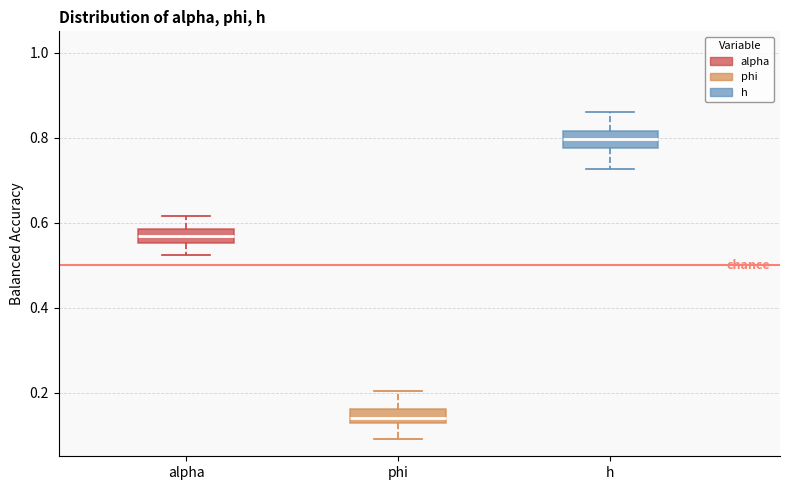

Which box's median line is the lowest?

phi